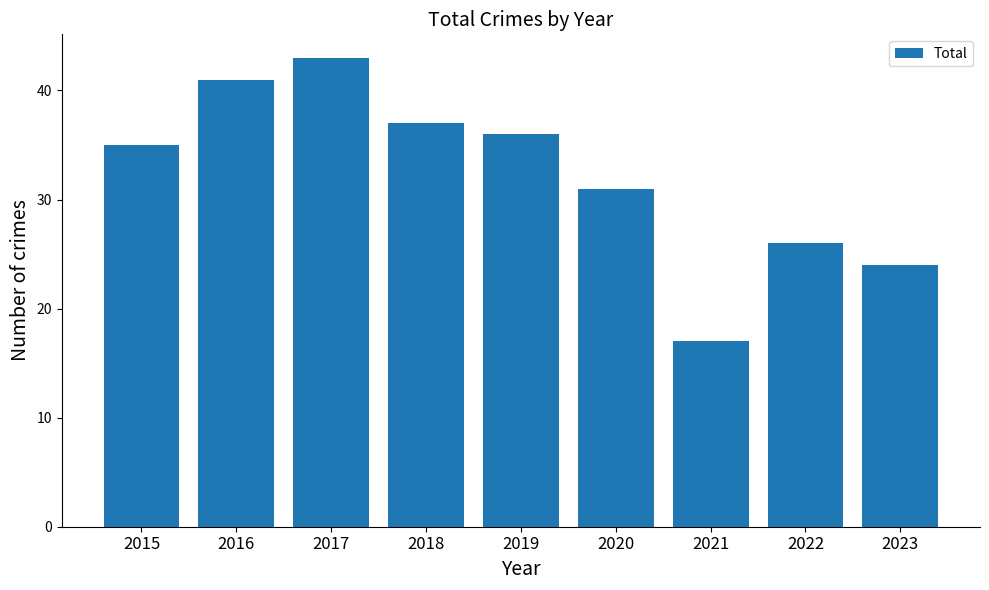

Does the chart contain stacked bars?

No